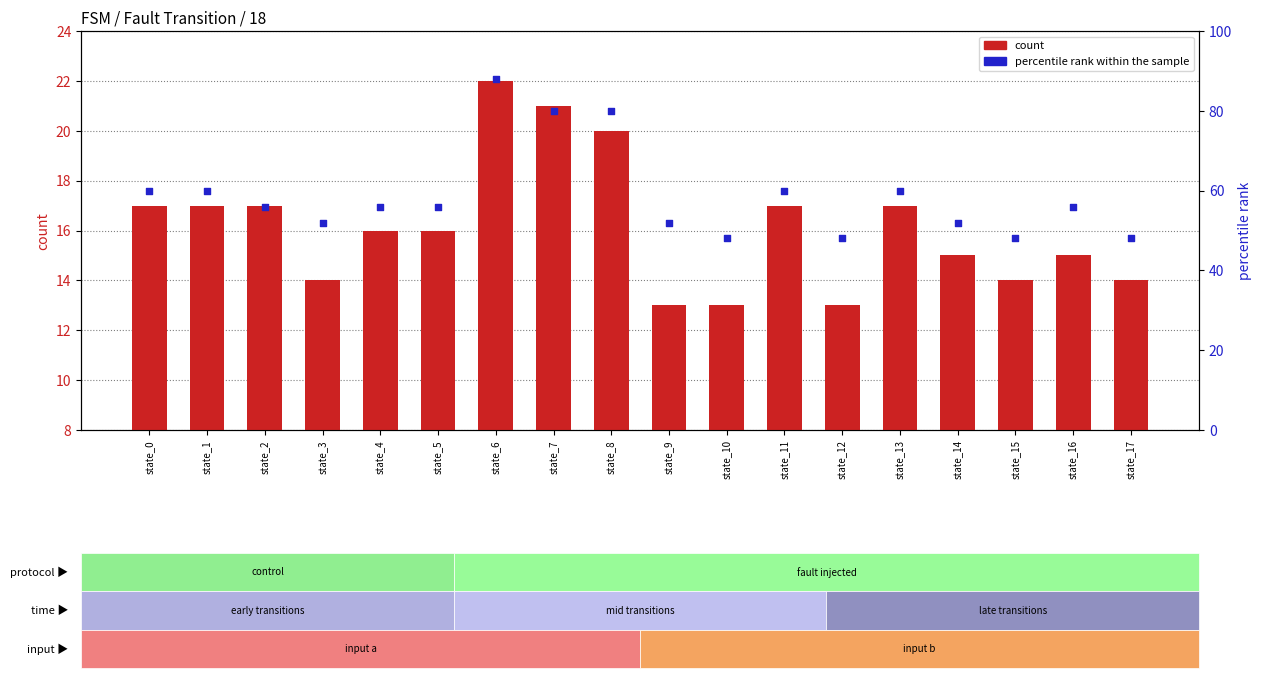

What are all the series names shown in the legend?

count, percentile rank within the sample